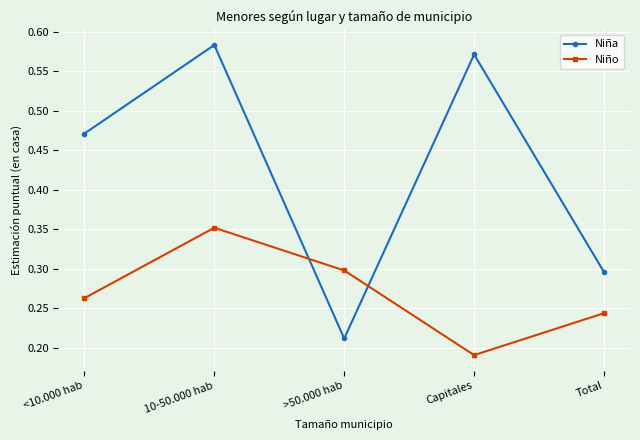

At which category does the chart reach its peak across all series?

10-50.000 hab